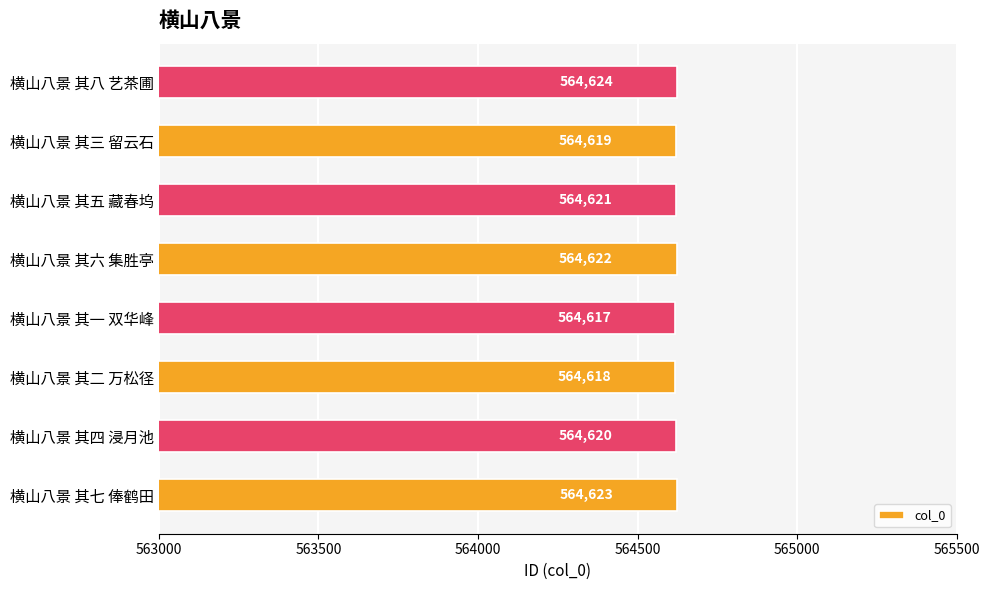

What is the greatest value displayed?

564624